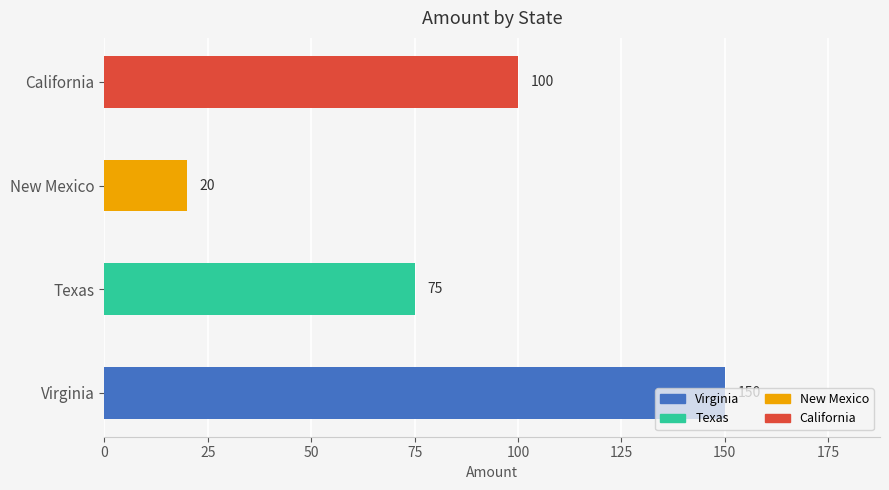

Which category has the lowest value across all series?

New Mexico